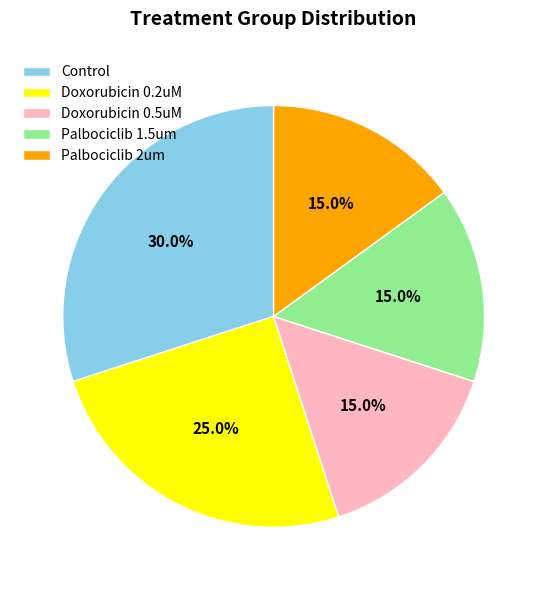

The Palbociclib 2um slice represents 25% of the pie. True or false?

False